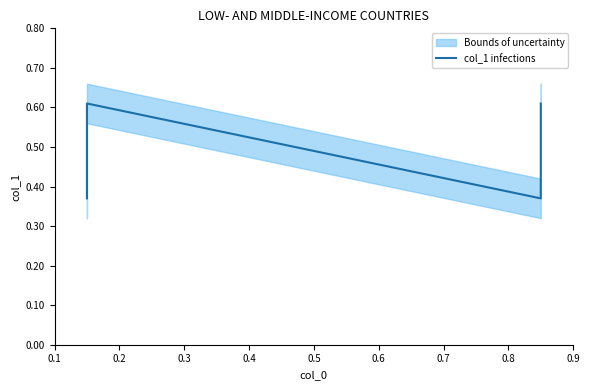

Count the values in the range 0 to 1.

4